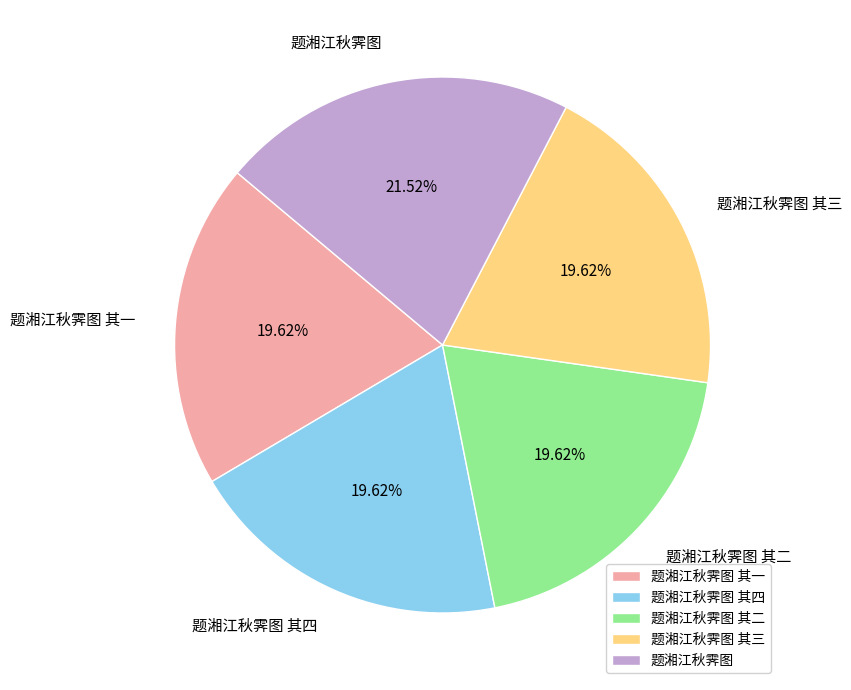

Which has a higher value, 题湘江秋霁图 其四 or 题湘江秋霁图?

题湘江秋霁图